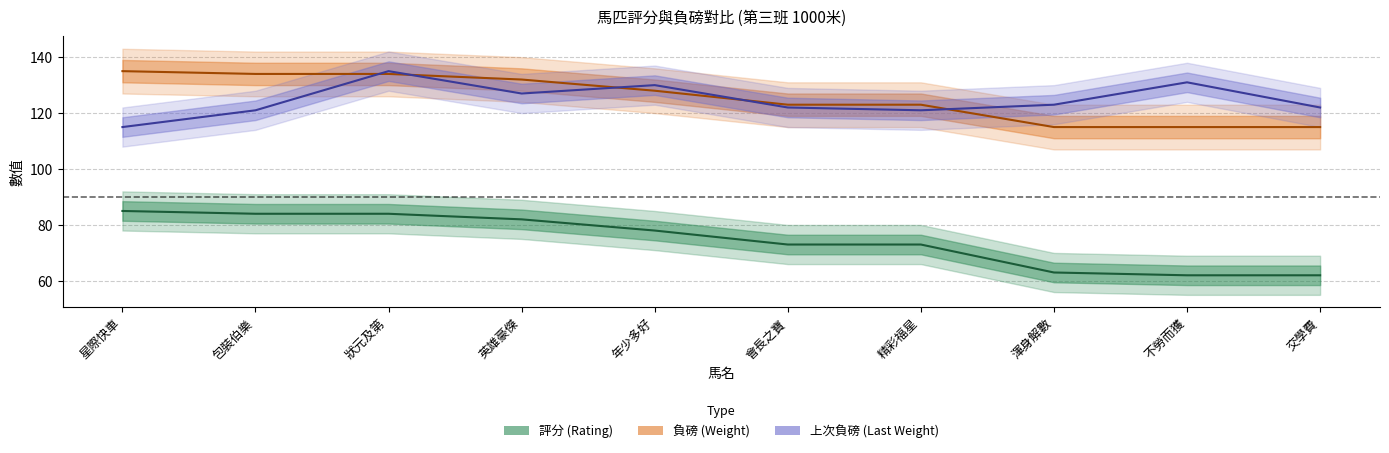

Reading left to right, what are all the values shown in this chart?

評分: 85	84	84	82	78	73	73	63	62	62
負磅: 135	134	134	132	128	123	123	115	115	115
上次負磅: 115	121	135	127	130	122	121	123	131	122